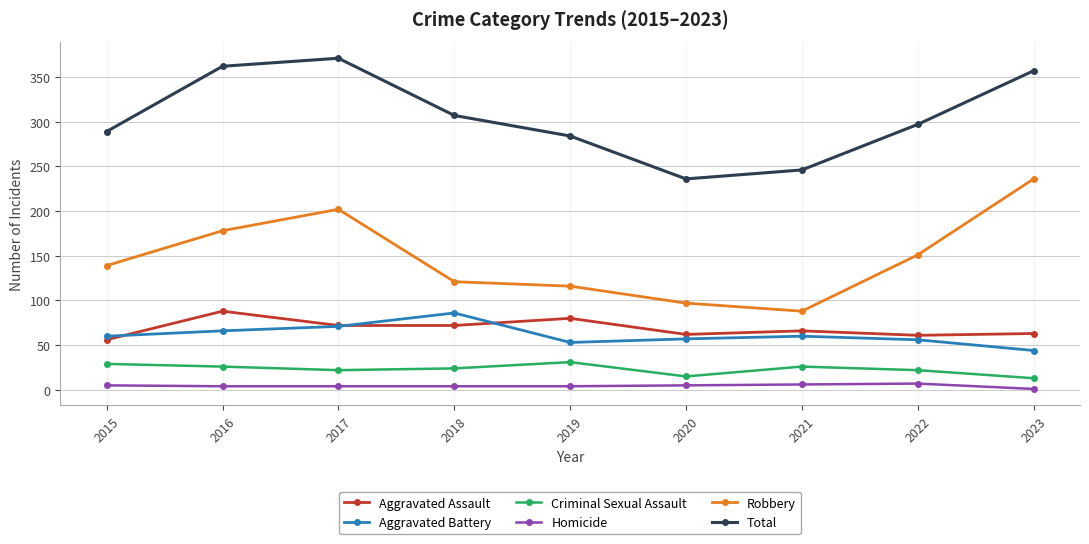

At 2023, list the series in order from smallest to largest.

Homicide, Criminal Sexual Assault, Aggravated Battery, Aggravated Assault, Robbery, Total